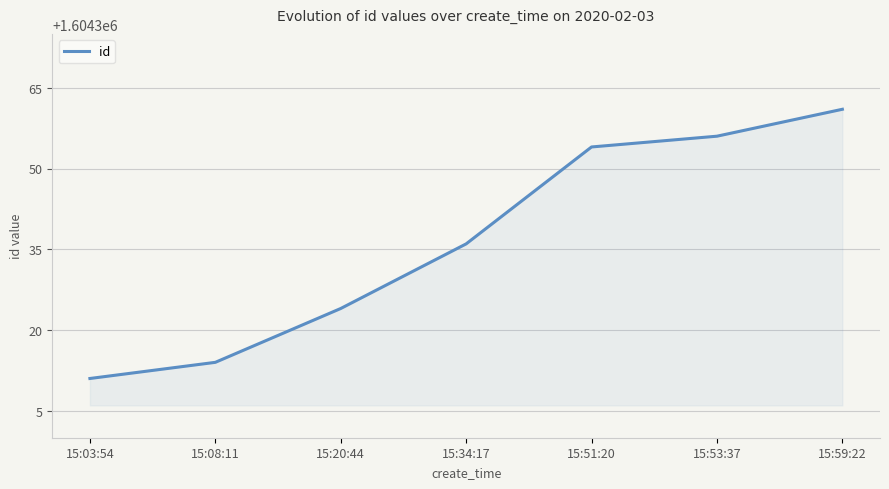

What position from the left is 15:34:17?

4